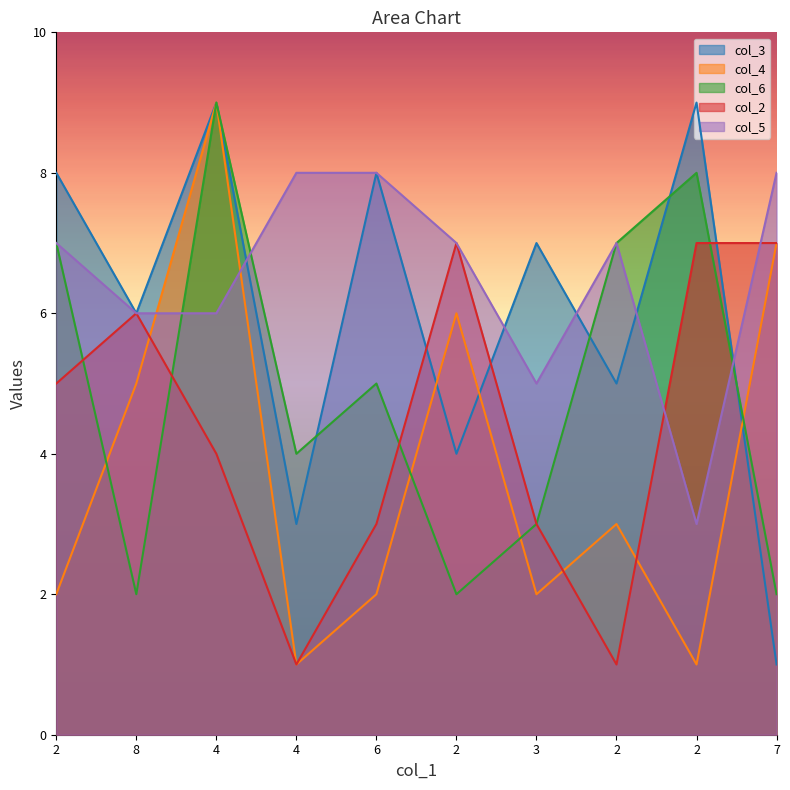

At which label is col_6 closest to 5?

6